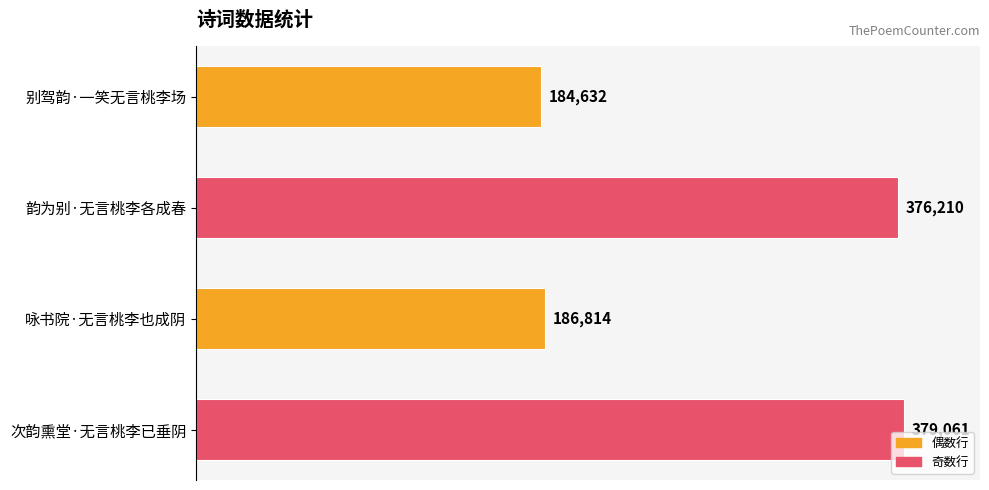

What is the difference between the maximum and minimum values?

194429